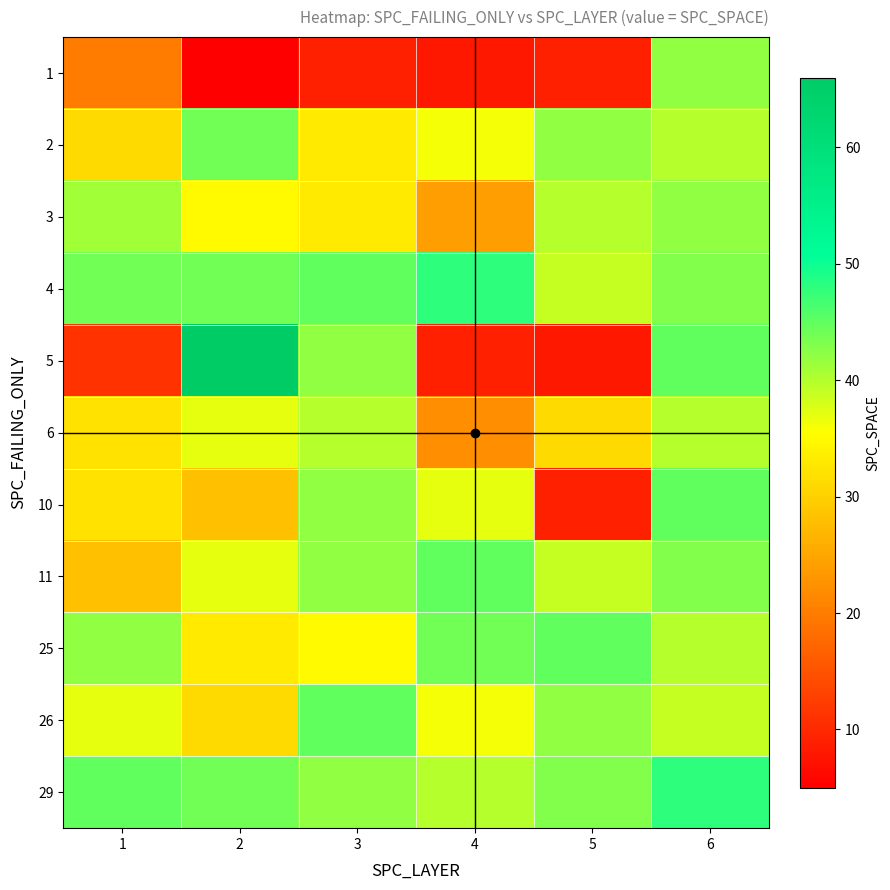

At how many categories does at least one series exceed 10?

6